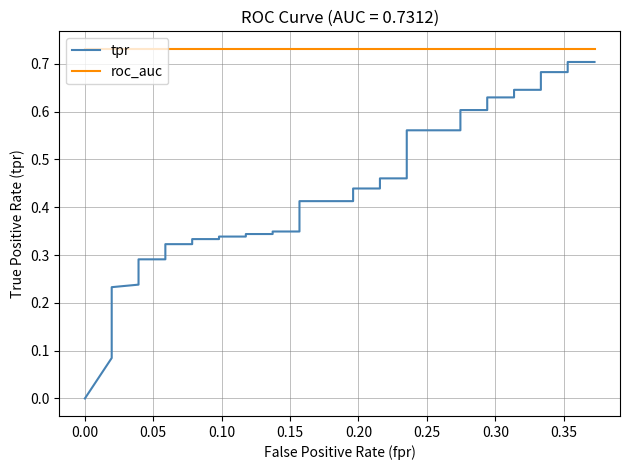

List the series in order of their overall mean, highest first.

roc_auc, tpr